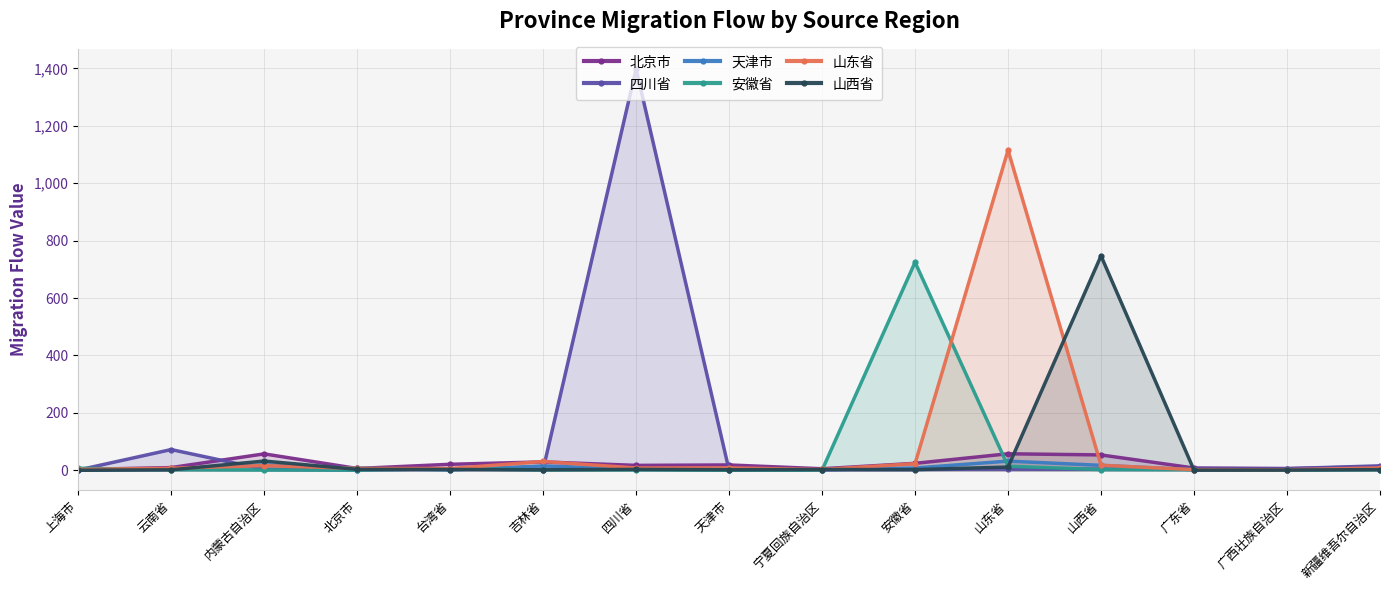

What is the sum of the 山西省 values at 吉林省 and 上海市?

2.0